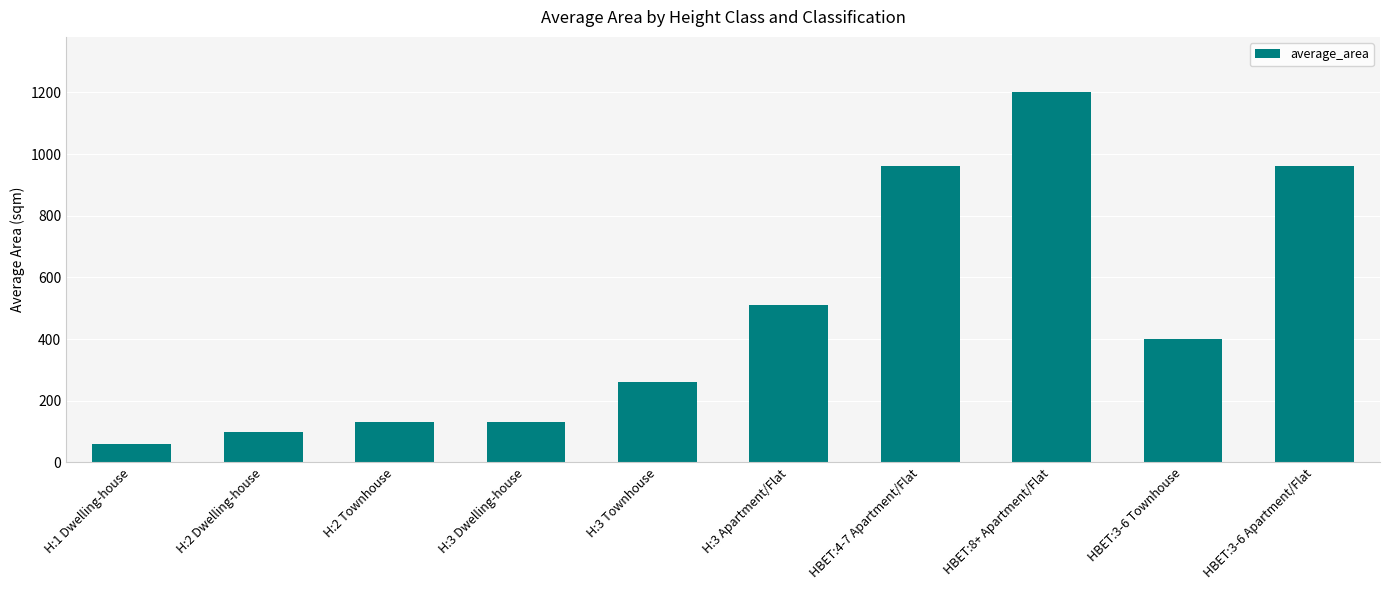

Count the number of data series in this chart.

1